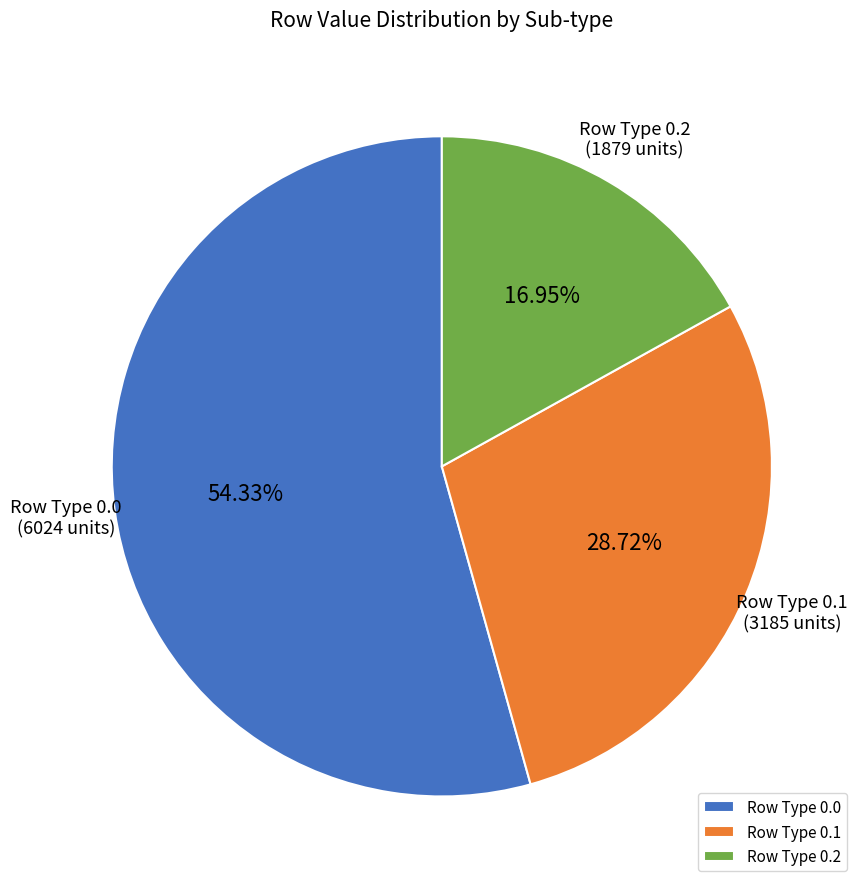

Does Row Type 0.2 represent more than half of the total?

No